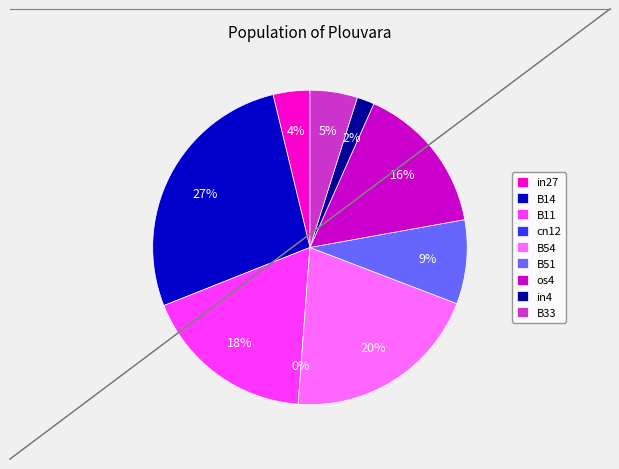

Rank the categories by value from highest to lowest.

B14, B54, B11, os4, B51, B33, in27, in4, cn12